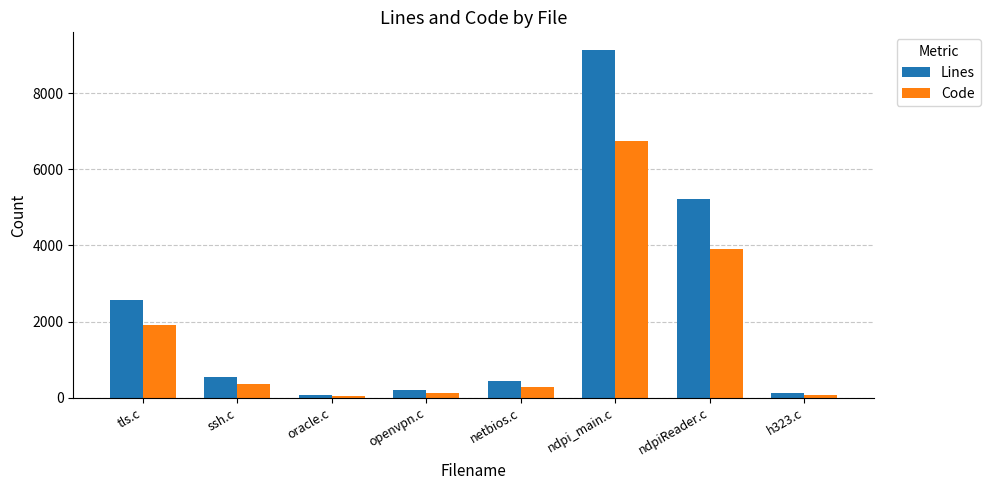

Is the value of Lines at netbios.c greater than the value of Code at oracle.c?

Yes